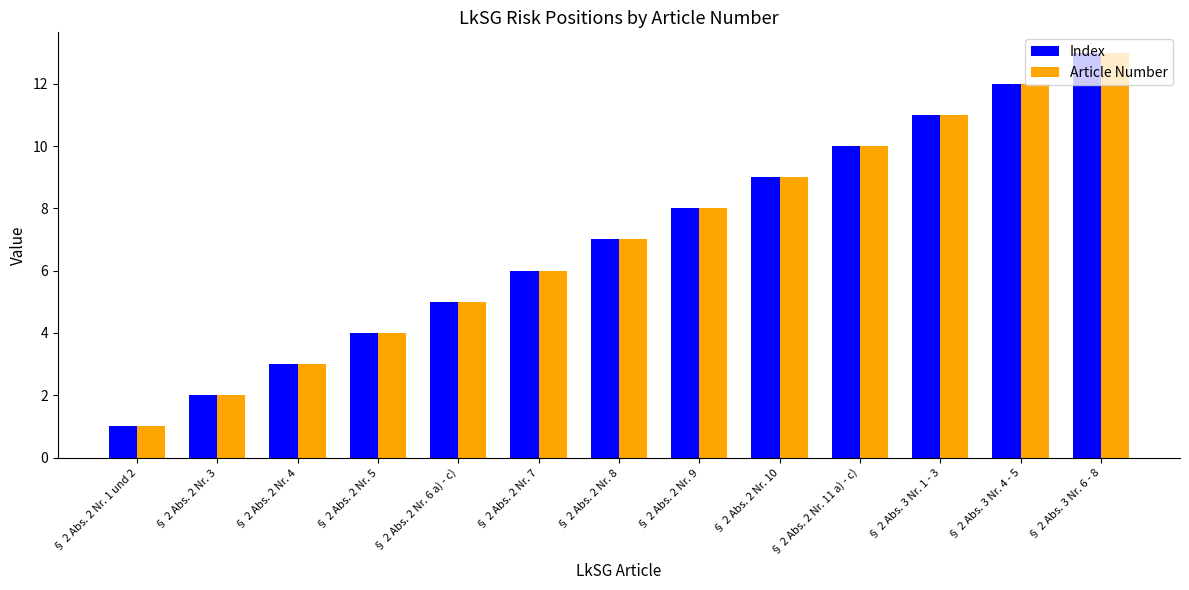

What is the greatest value displayed?

13